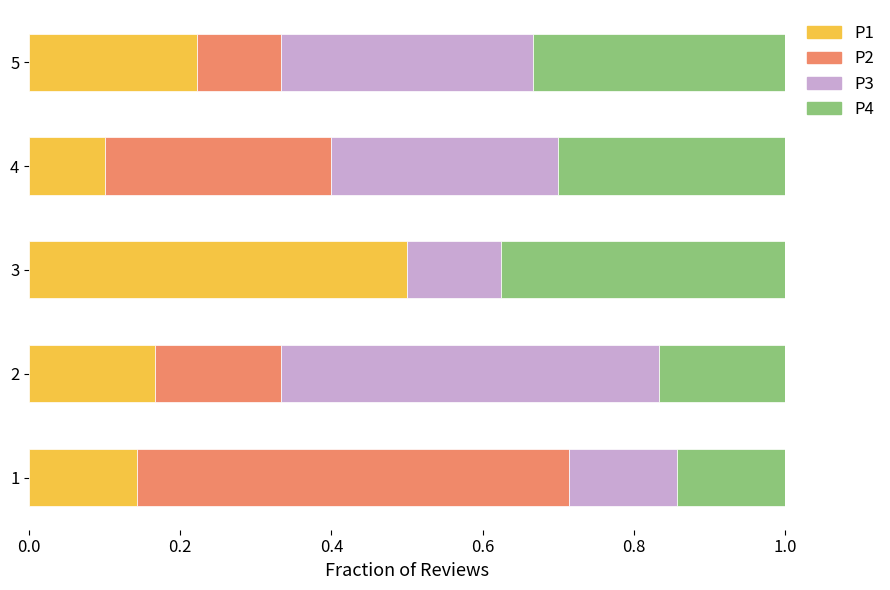

What is the total value across all series at 2?

1.0